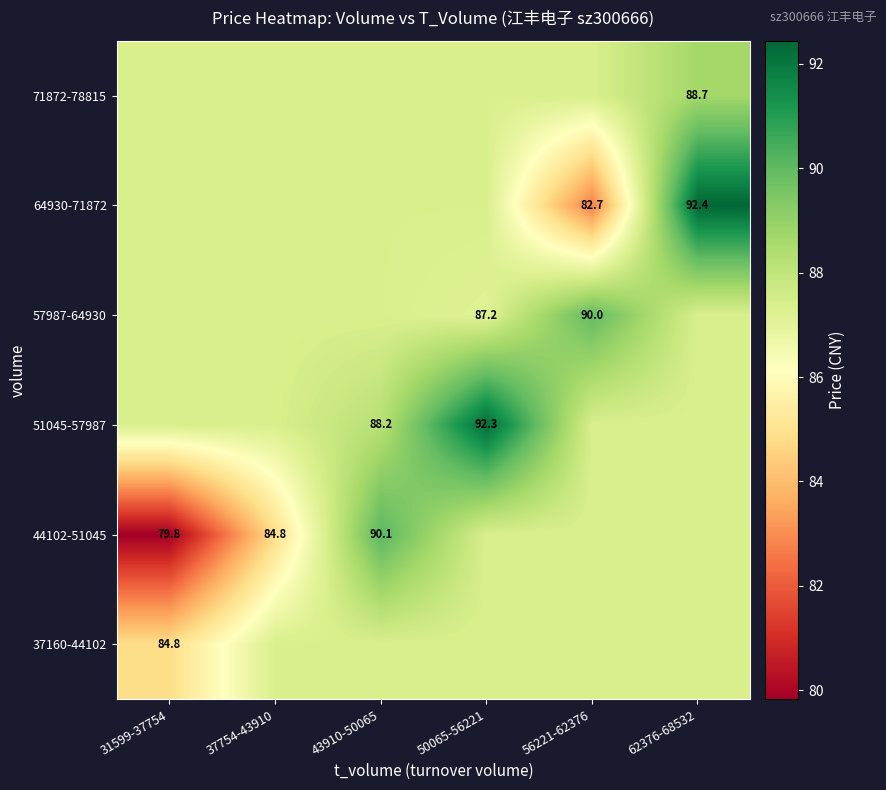

What is the smallest value displayed?

79.8